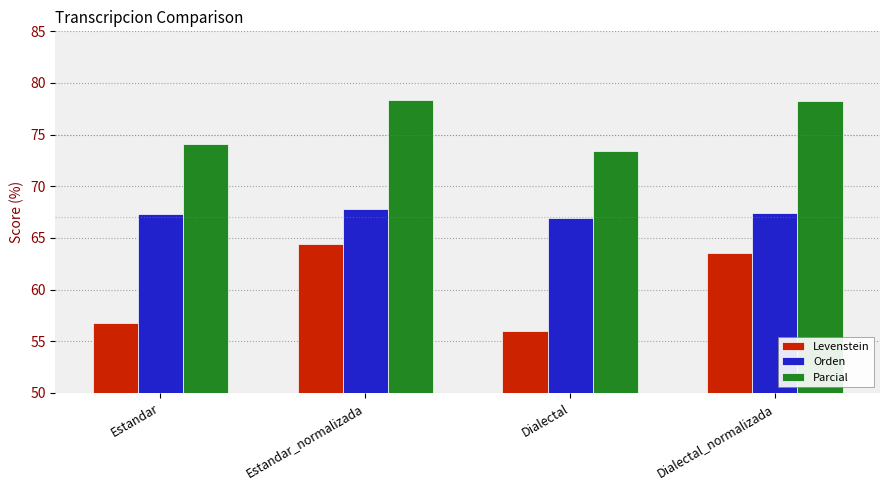

Read the Parcial value at Dialectal_normalizada.

78.3